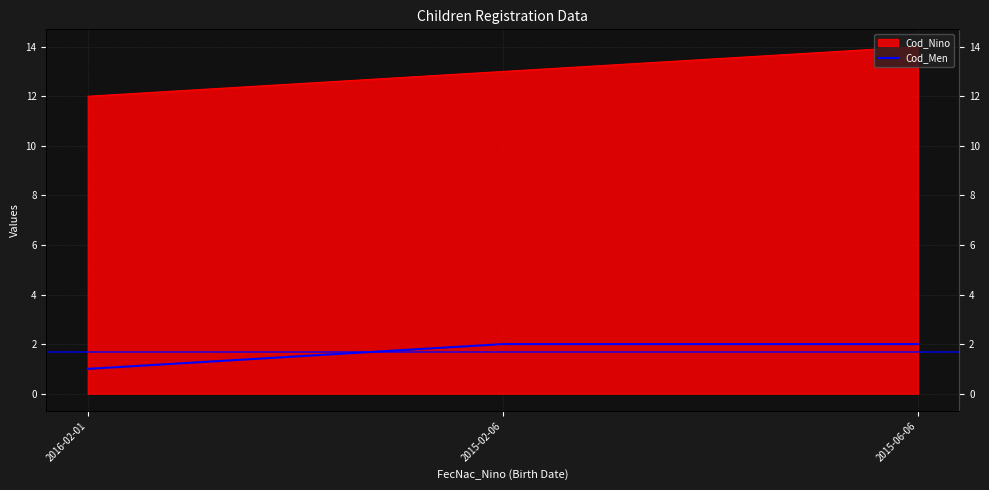

Between 2016-02-01 and 2015-02-06, which is larger?

2015-02-06